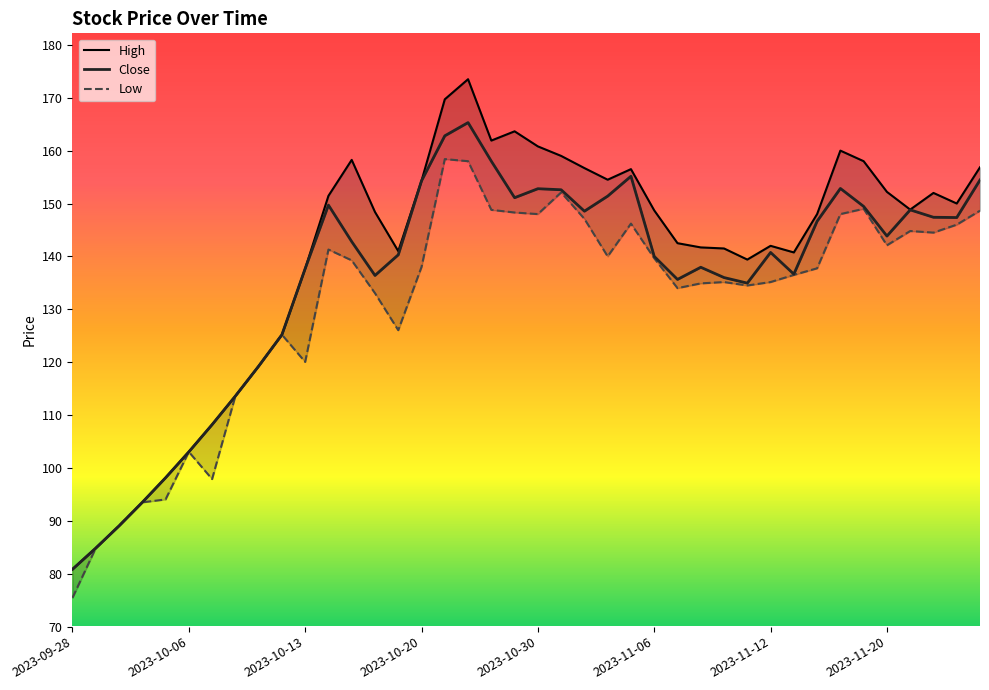

The value of Low at 2023-11-07 is 188.7. True or false?

False